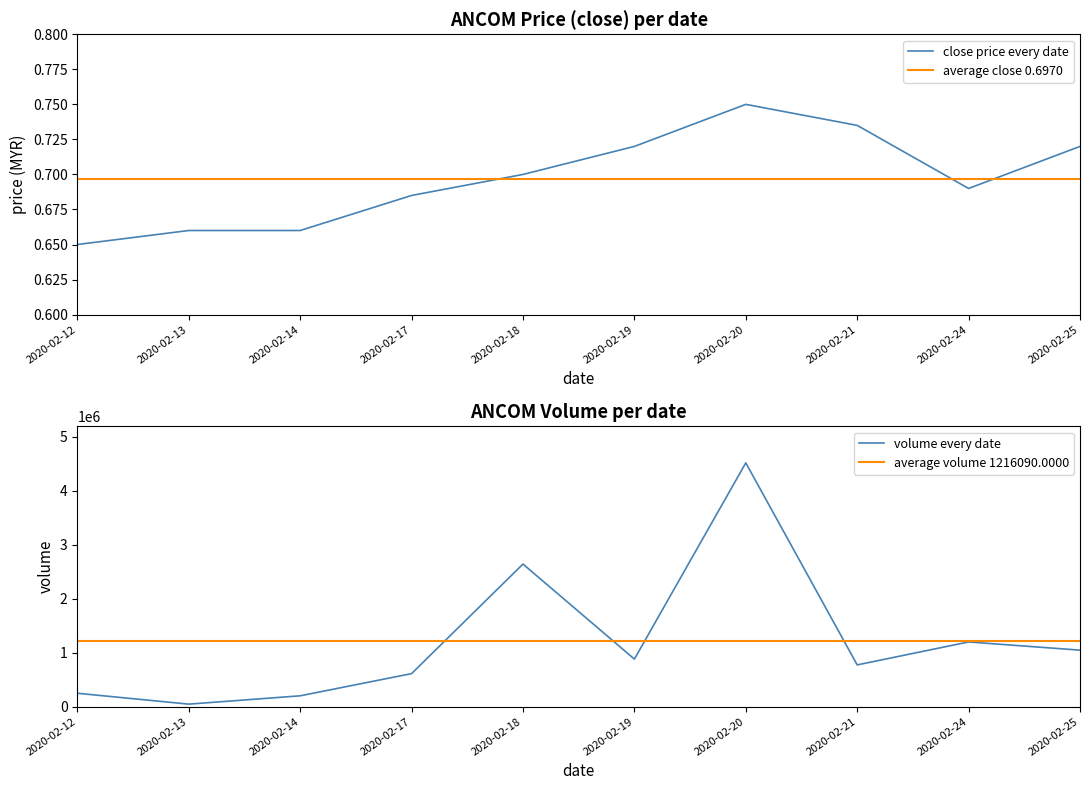

Where is close price every date nearest to the value 0?

2020-02-12